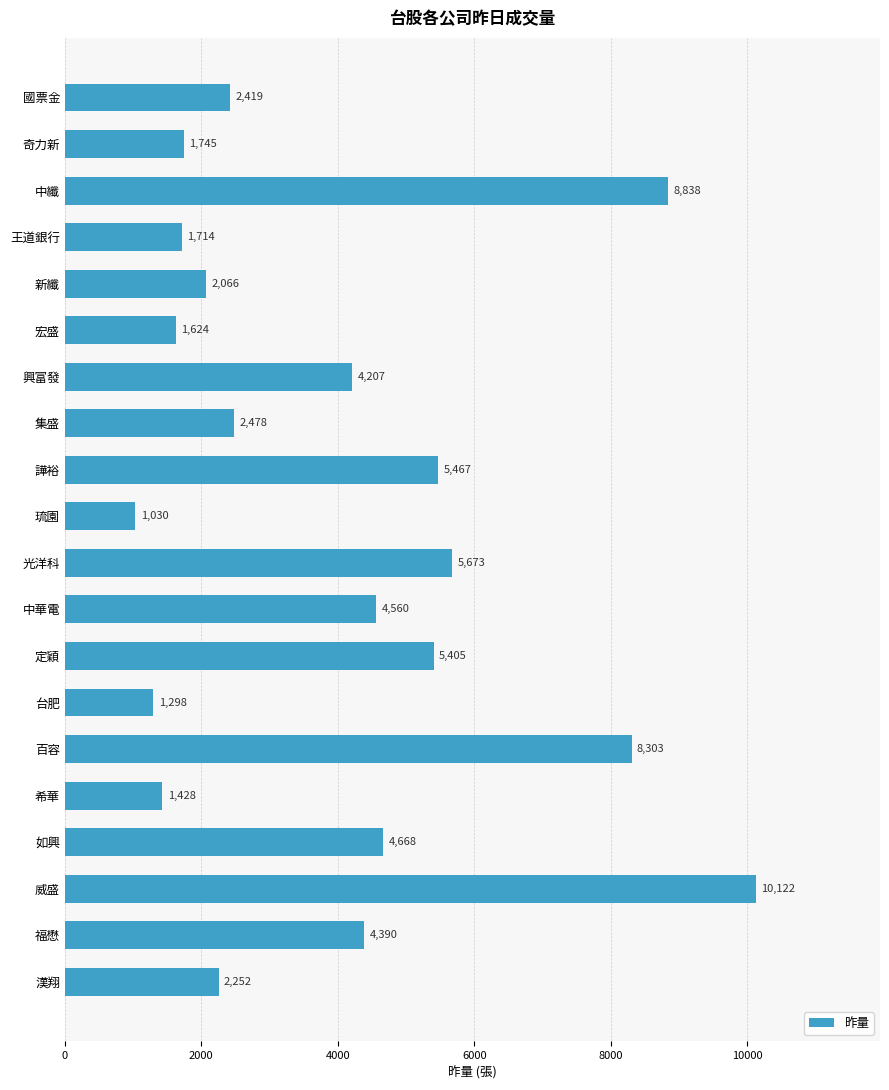

How many series are shown in this chart?

1